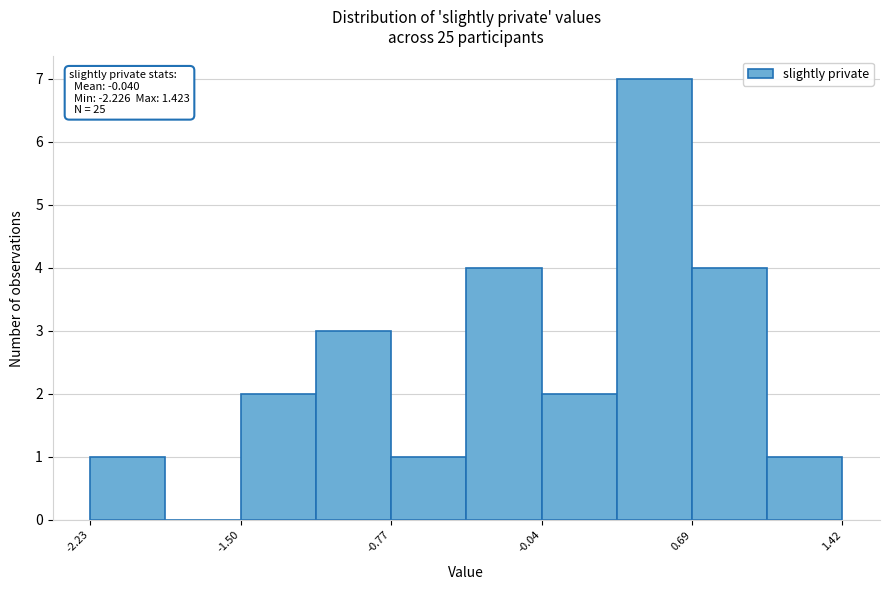

Read against the x-axis, roughly where is the centre of the tallest bar?

0.5